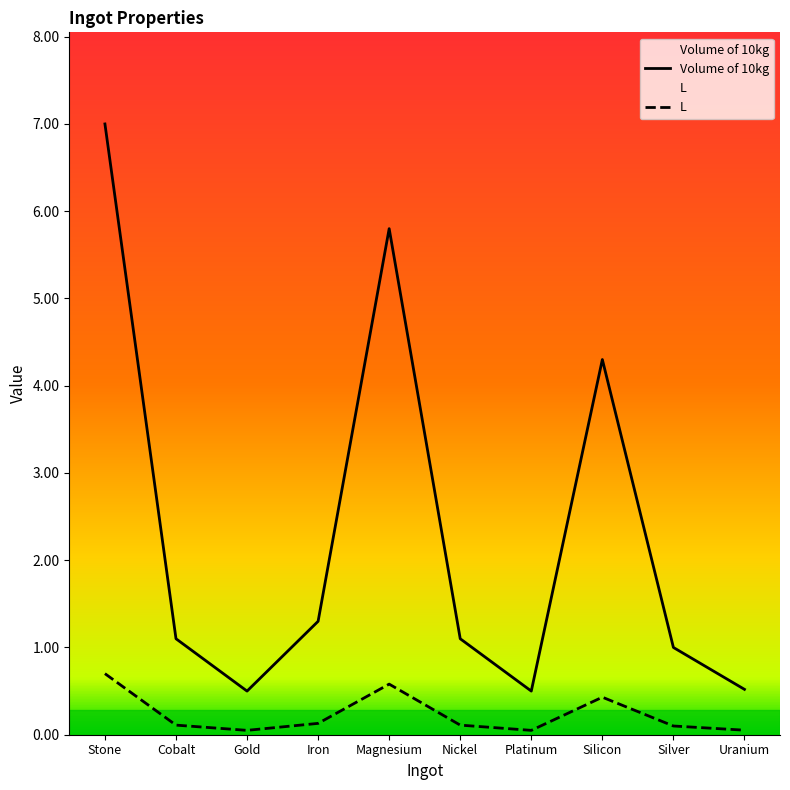

Rank the series at Cobalt from highest to lowest value.

Volume of 10kg, L